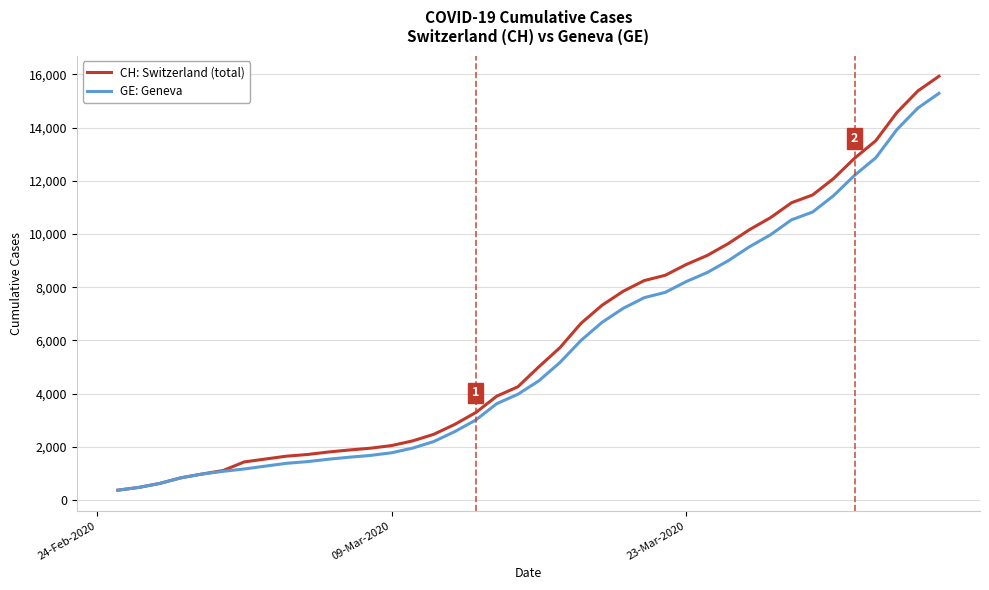

What is the highest value of the GE: Geneva series?

15284